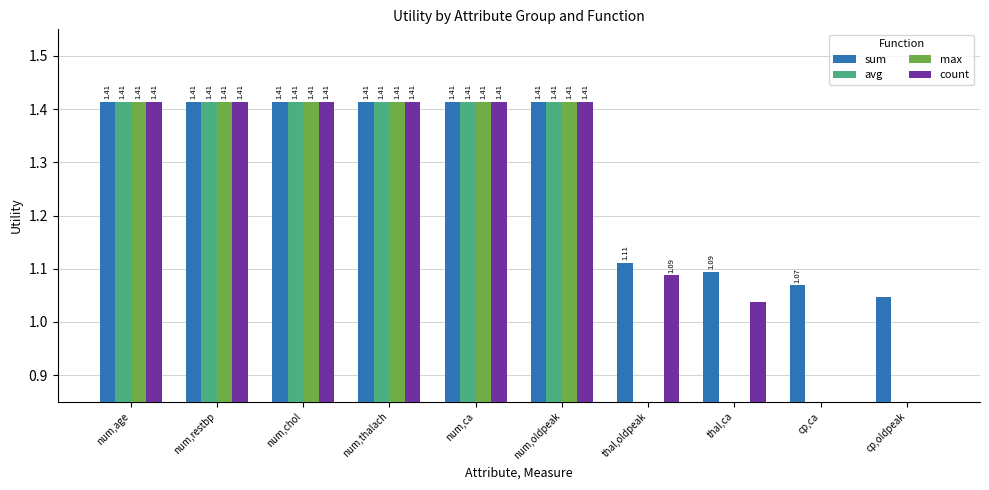

What is the difference between the second highest and minimum values in the max series?

1.4